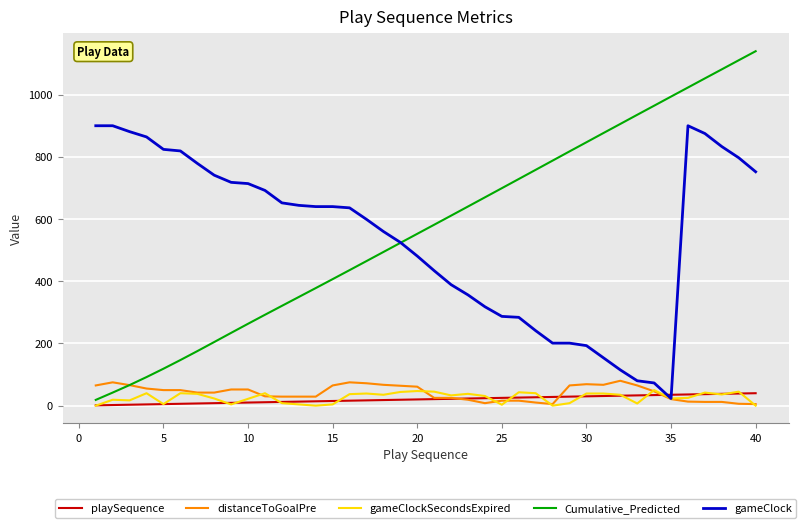

Which series has the largest range (max minus min)?

Cumulative_Predicted